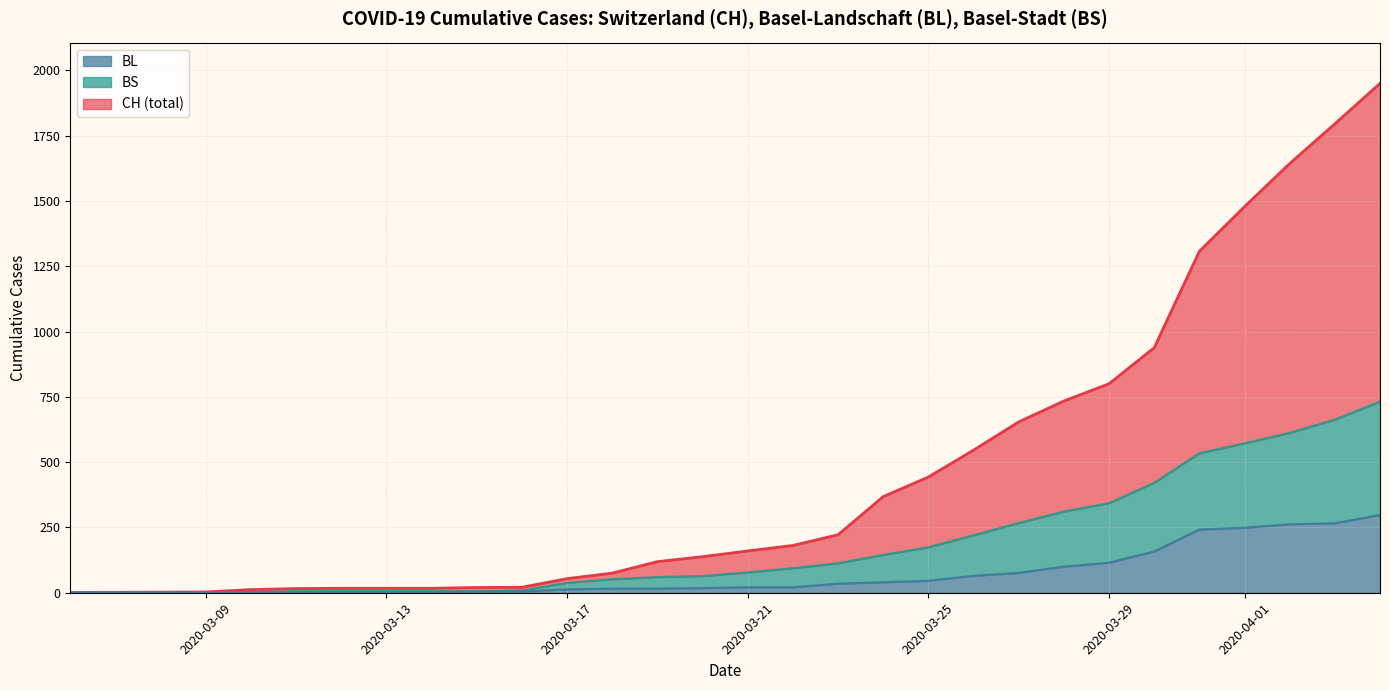

At how many categories does at least one series exceed 398?

11